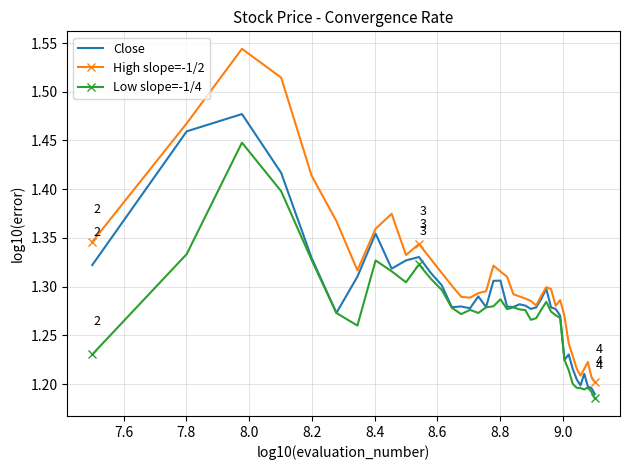

True or false: Low slope=-1/4 has more than 1 points higher than both neighbors.

True